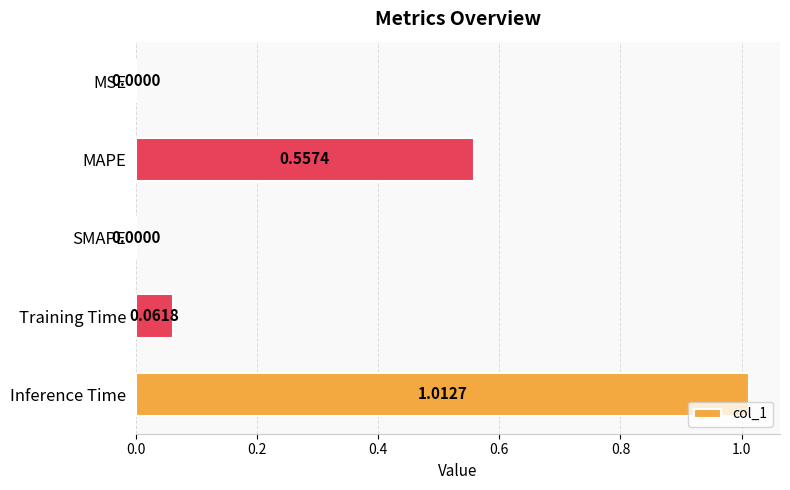

At which category does the chart reach its peak across all series?

Inference Time